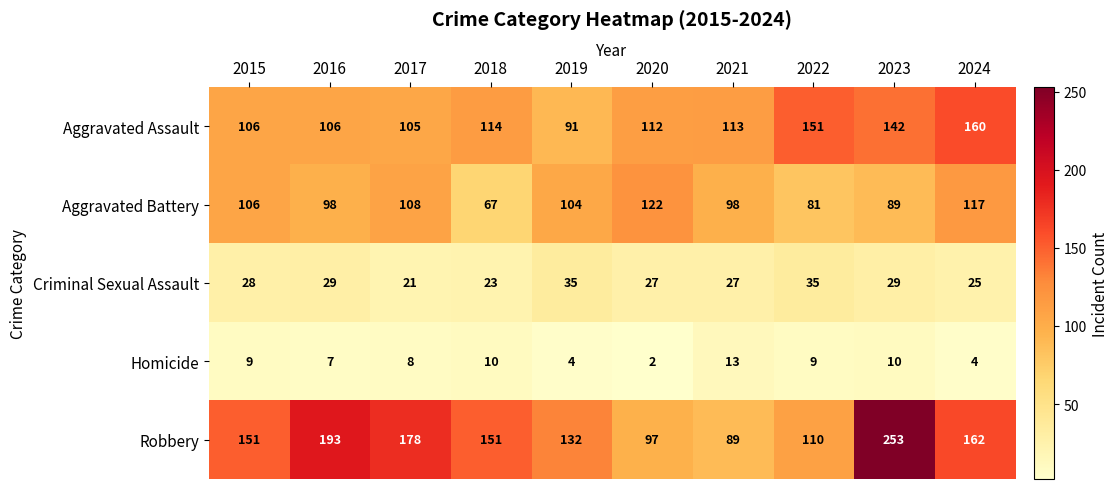

What is the total value across all series at 2022?

386